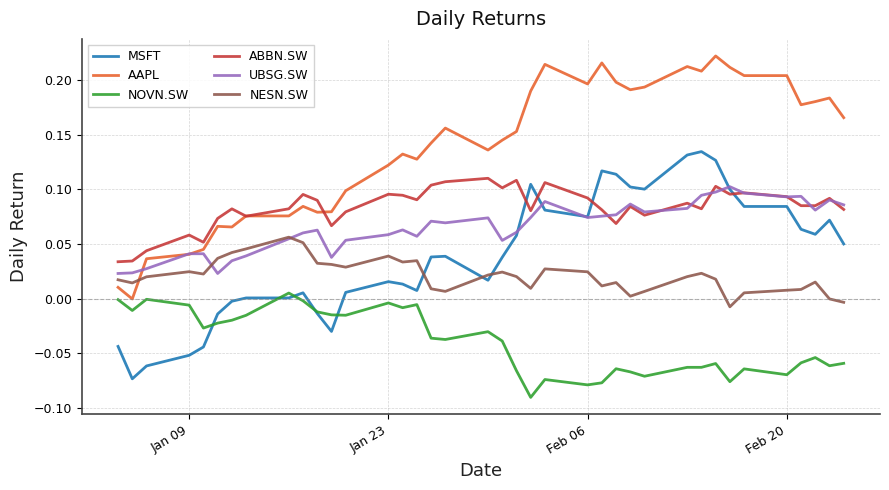

Which series has the largest range (max minus min)?

AAPL